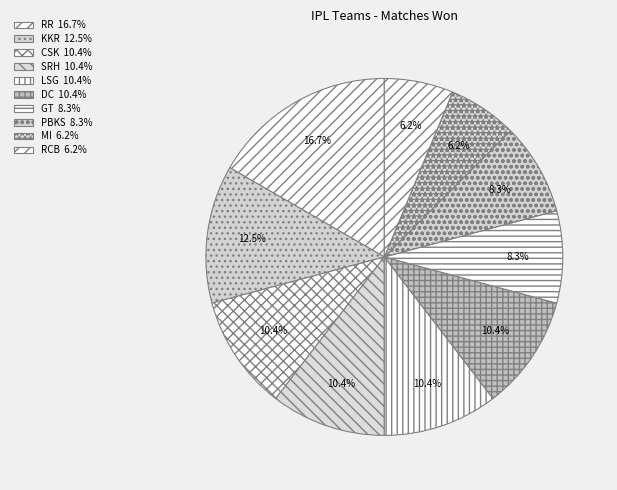

Does CSK represent more than half of the total?

No